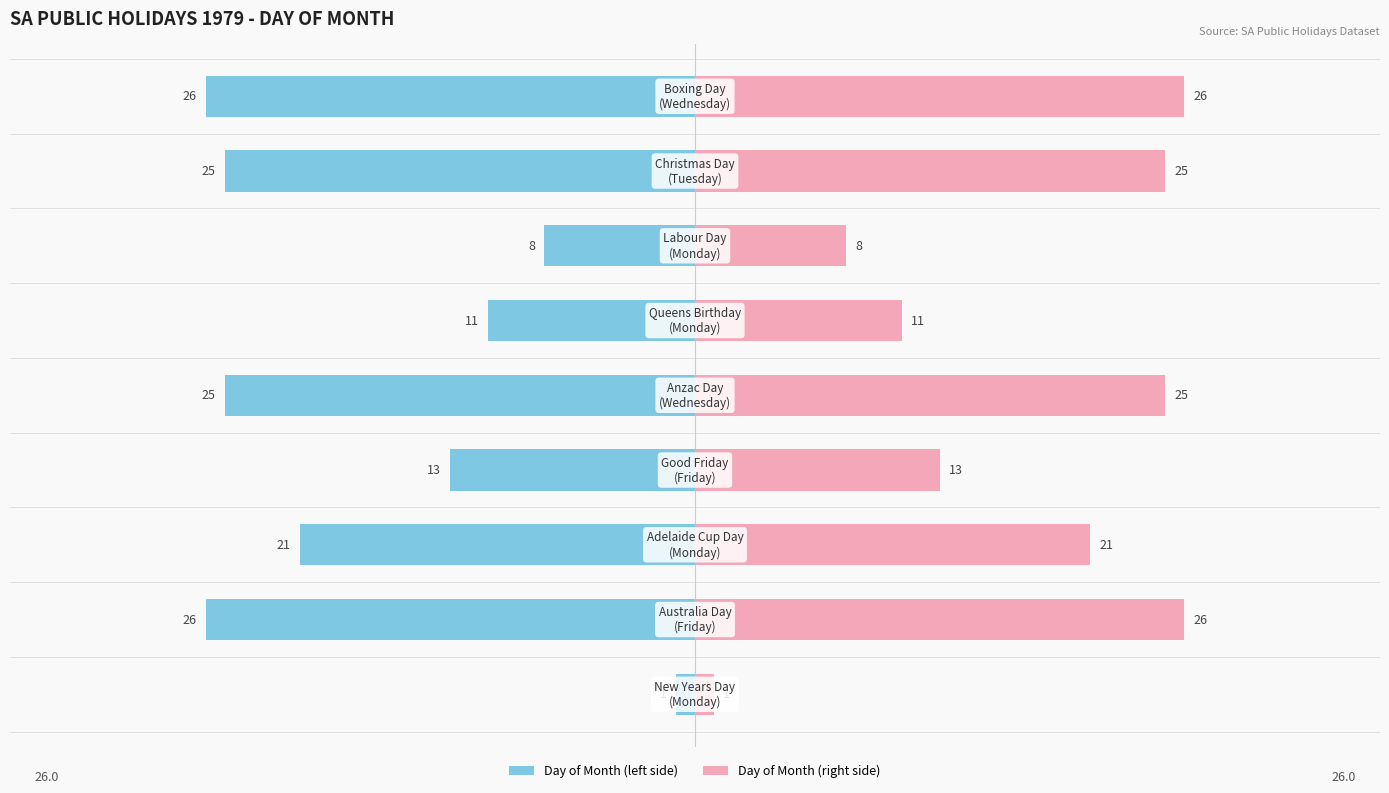

Rank the series by their maximum value, from lowest to highest.

Day of Month (left), Day of Month (right)